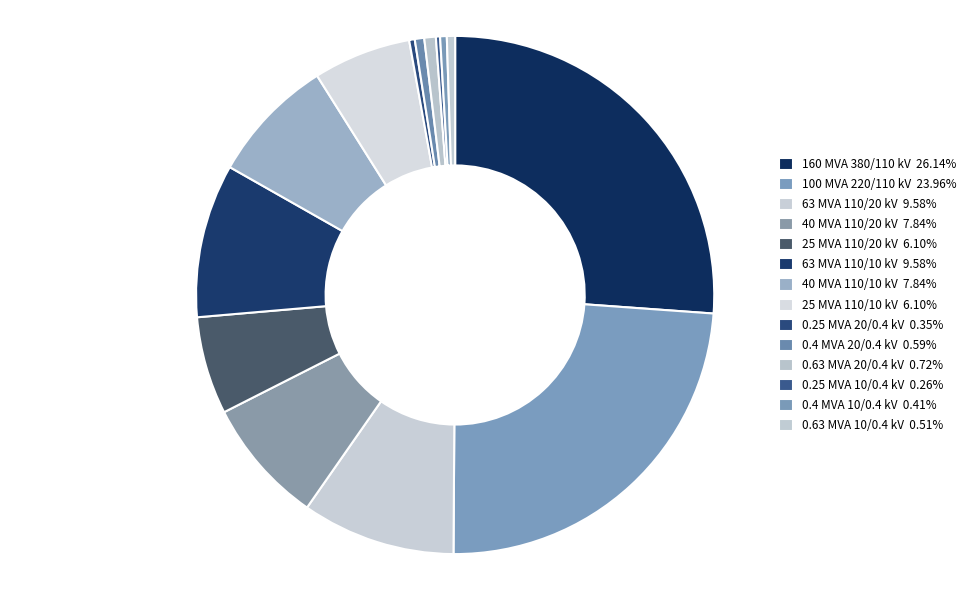

Count the number of slices in the pie.

14